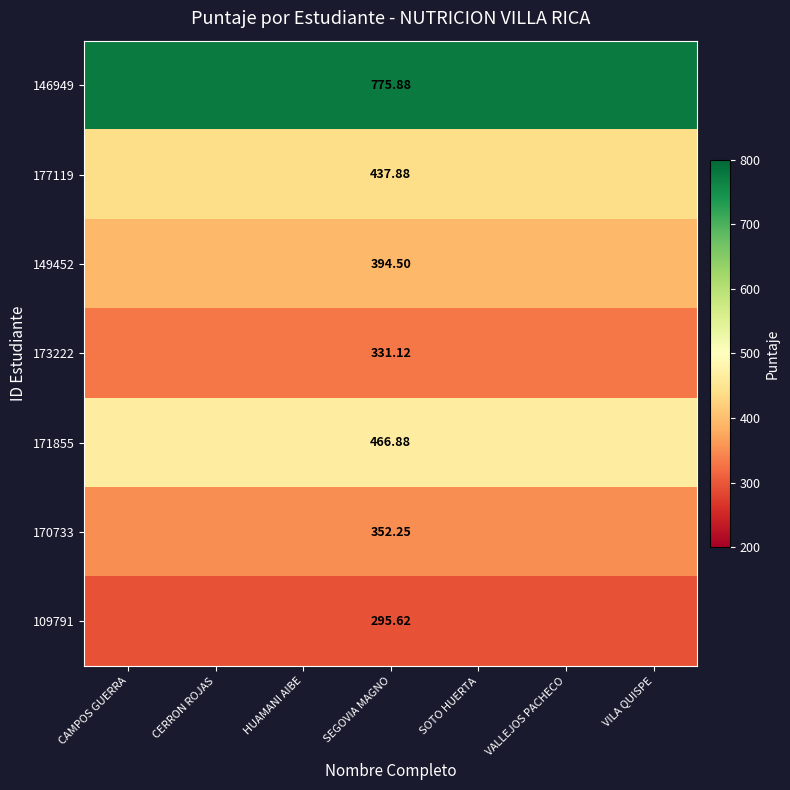

Which series has the largest range (max minus min)?

146949